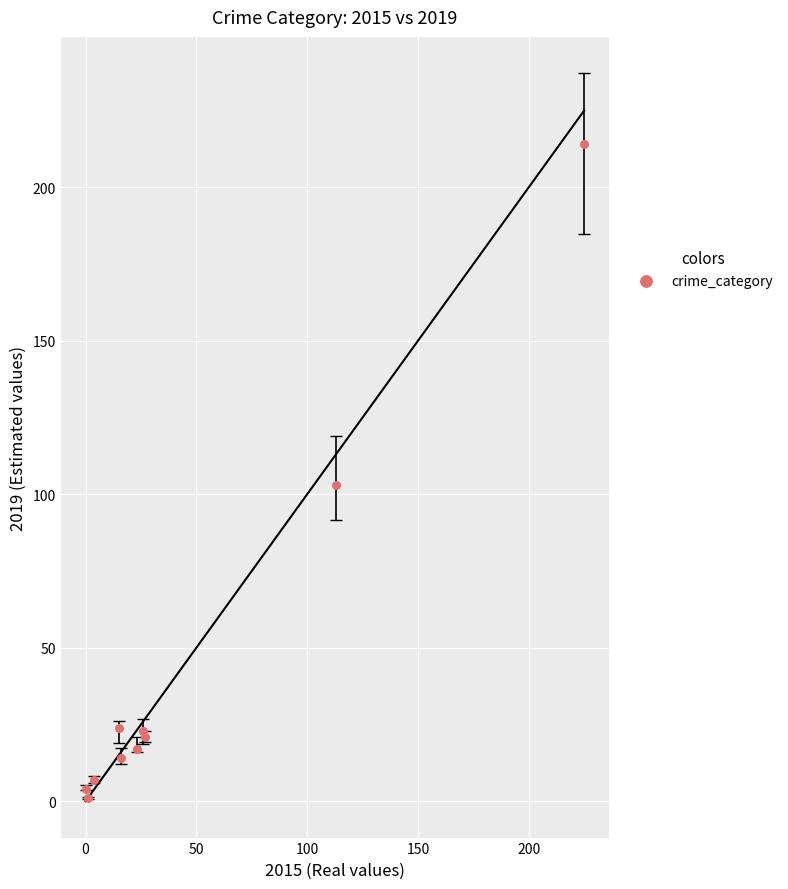

What Y value in the scatter plot is closest to 107?

103